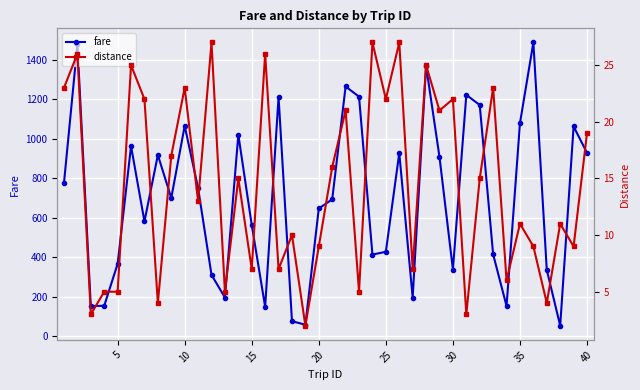

In fare, how many points are lower than both neighbors (excluding endpoints)?

11